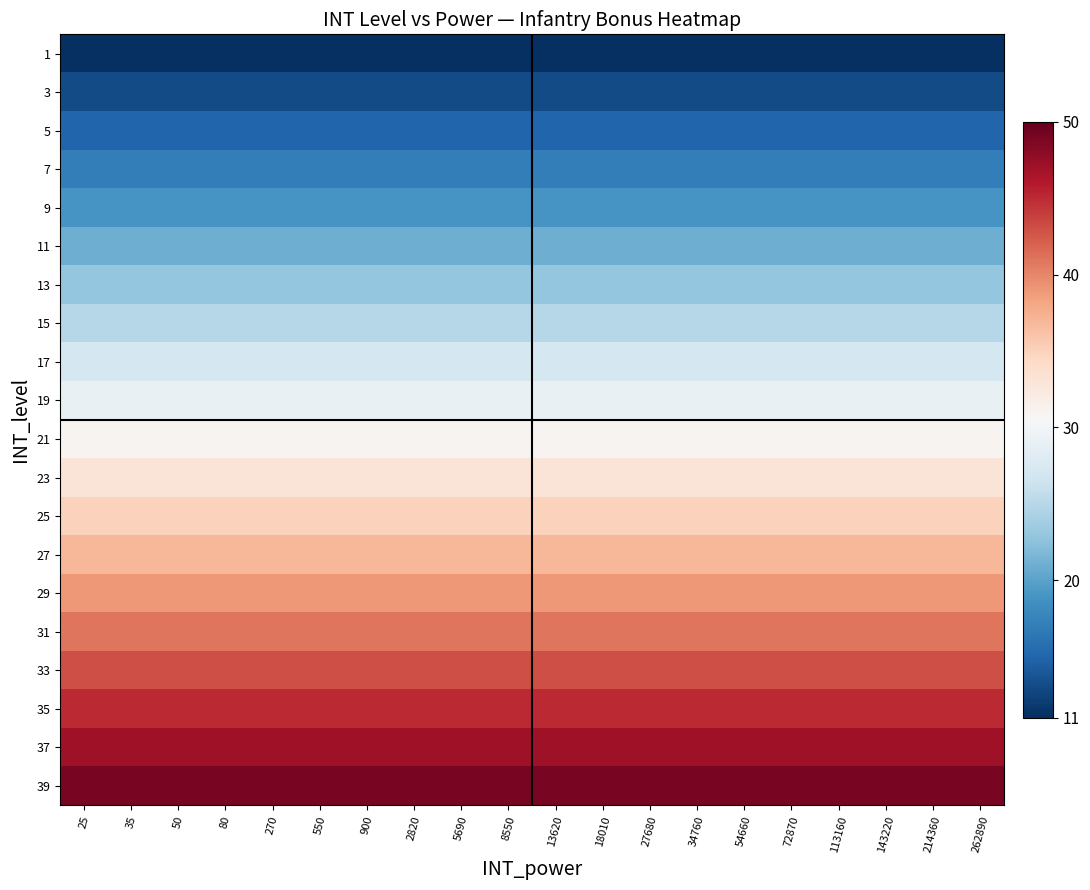

What is the total value across all series at 143220?

600